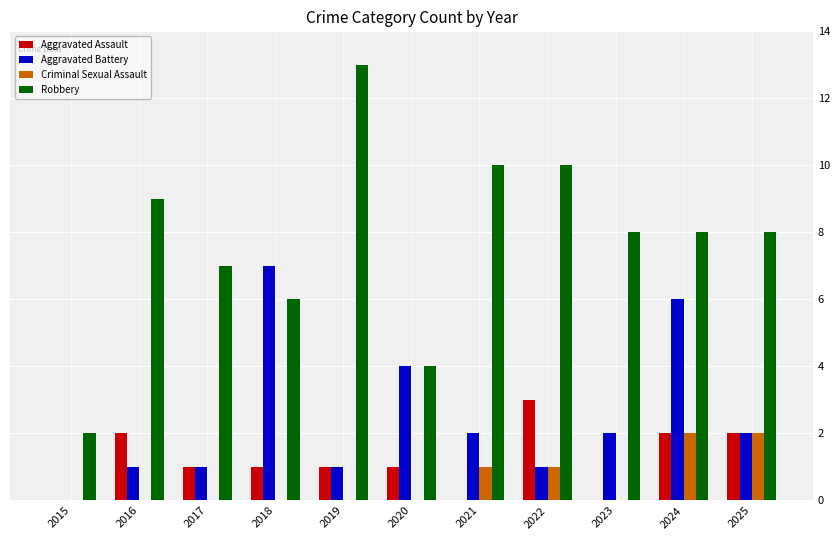

What is the total value across all series at 2021?

13